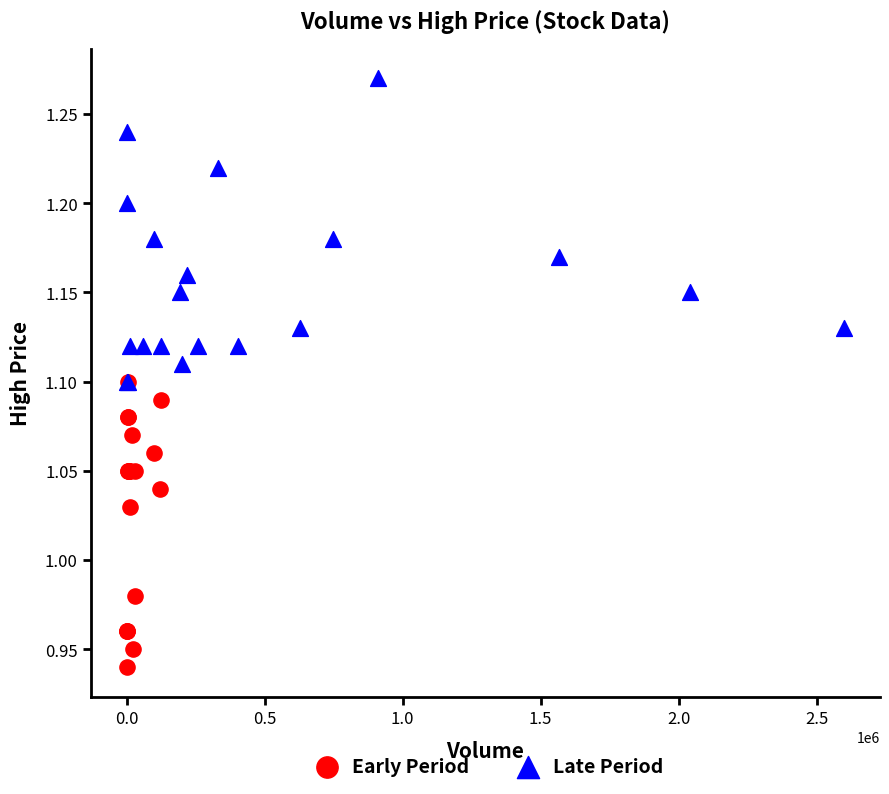

Which series reaches the maximum Y coordinate?

Late Period